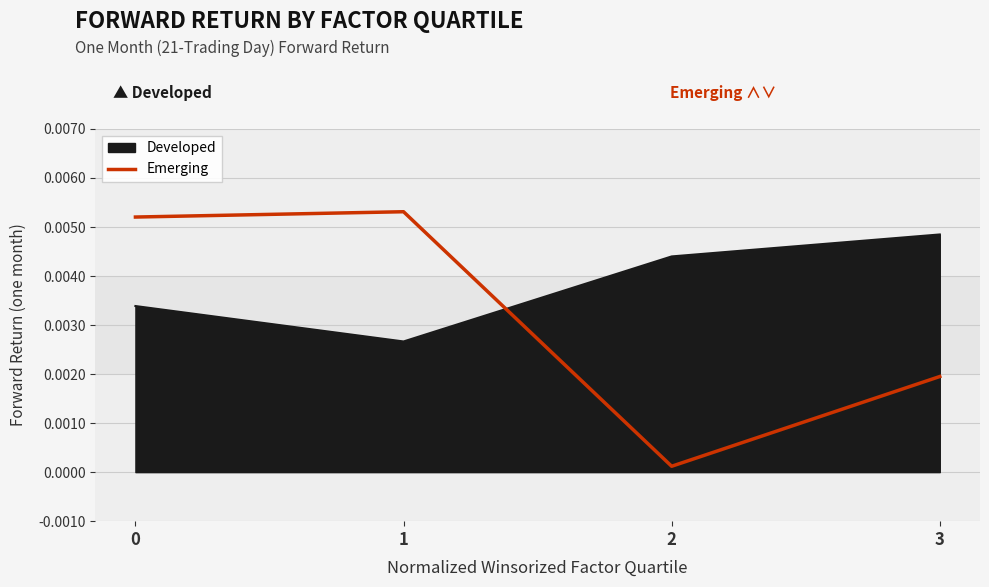

Count the number of categories in the chart.

4